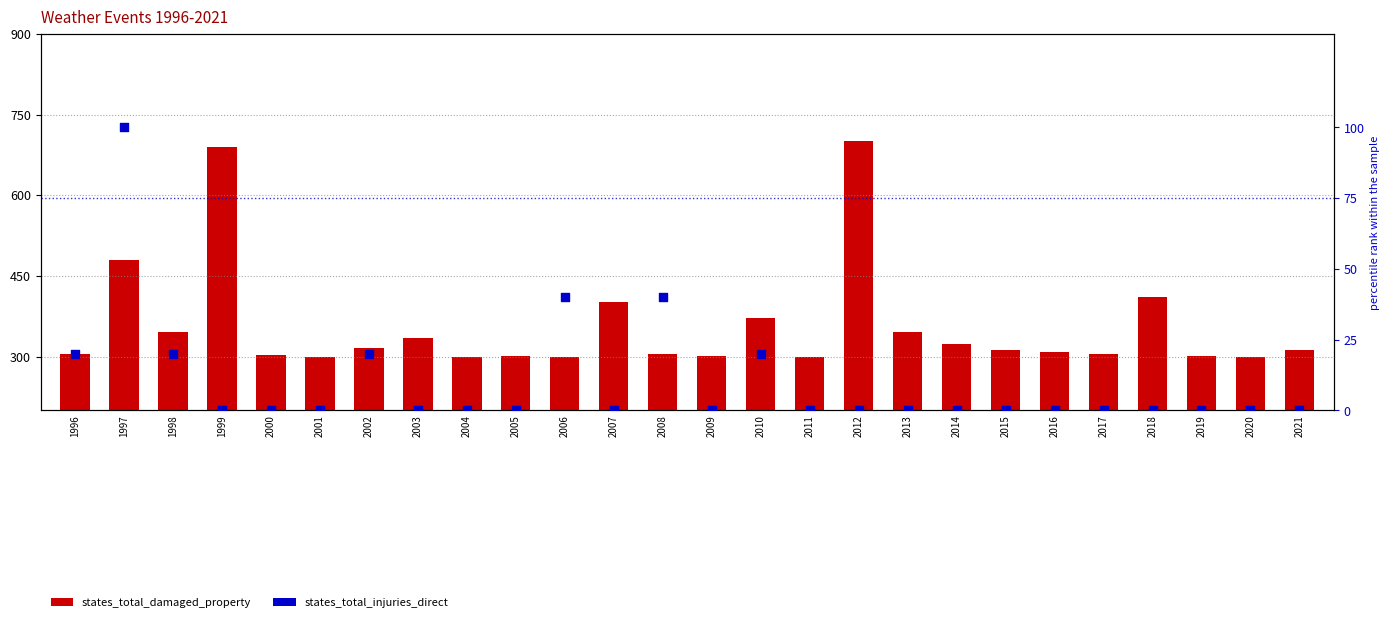

Which series has the widest spread of Y values?

states_total_damaged_property